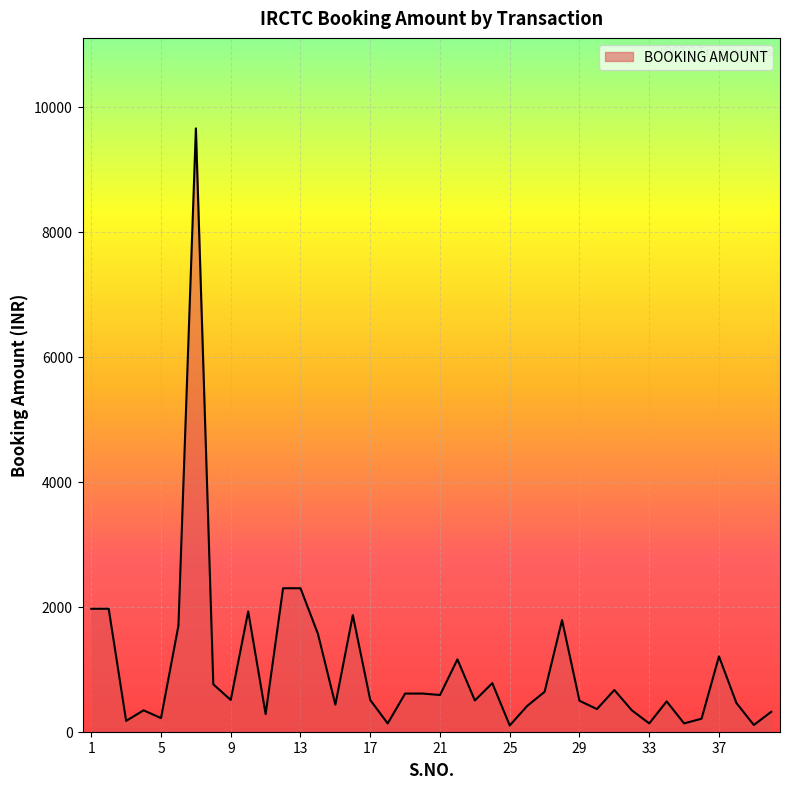

What is the smallest value displayed?

100.0